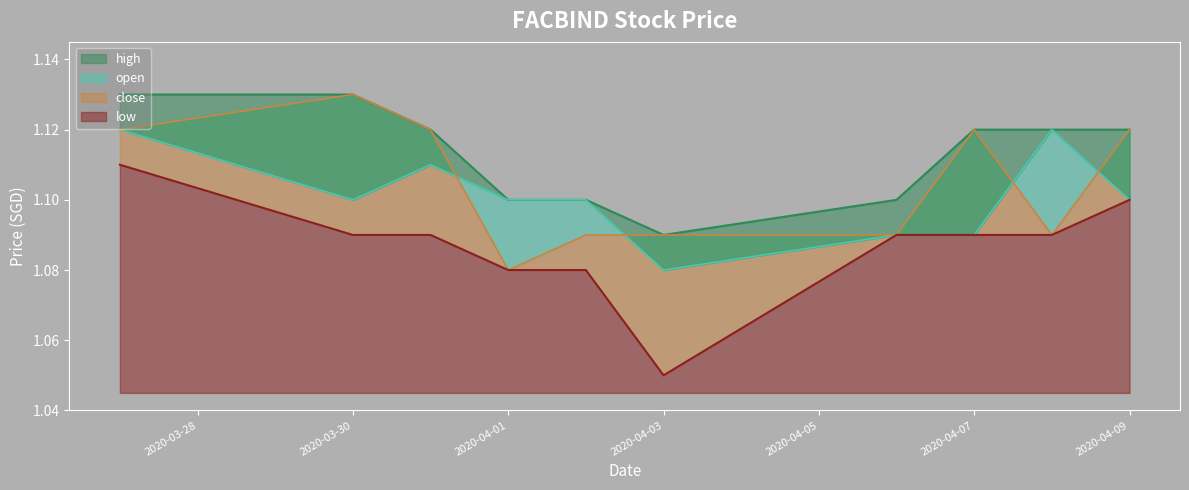

Reading left to right, what are all the values shown in this chart?

high: 2020-03-27=1.1	2020-03-30=1.1	2020-03-31=1.1	2020-04-01=1.1	2020-04-02=1.1	2020-04-03=1.1	2020-04-06=1.1	2020-04-07=1.1	2020-04-08=1.1	2020-04-09=1.1
open: 2020-03-27=1.1	2020-03-30=1.1	2020-03-31=1.1	2020-04-01=1.1	2020-04-02=1.1	2020-04-03=1.1	2020-04-06=1.1	2020-04-07=1.1	2020-04-08=1.1	2020-04-09=1.1
close: 2020-03-27=1.1	2020-03-30=1.1	2020-03-31=1.1	2020-04-01=1.1	2020-04-02=1.1	2020-04-03=1.1	2020-04-06=1.1	2020-04-07=1.1	2020-04-08=1.1	2020-04-09=1.1
low: 2020-03-27=1.1	2020-03-30=1.1	2020-03-31=1.1	2020-04-01=1.1	2020-04-02=1.1	2020-04-03=1.1	2020-04-06=1.1	2020-04-07=1.1	2020-04-08=1.1	2020-04-09=1.1